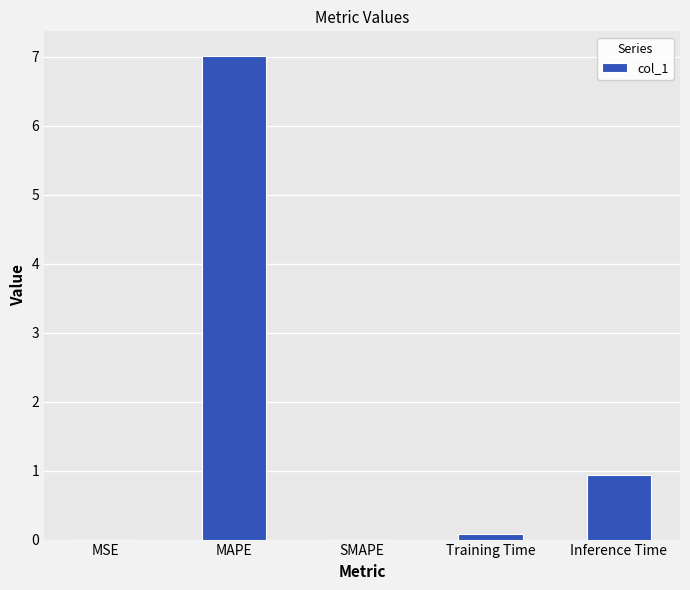

Read the value at Inference Time.

0.9